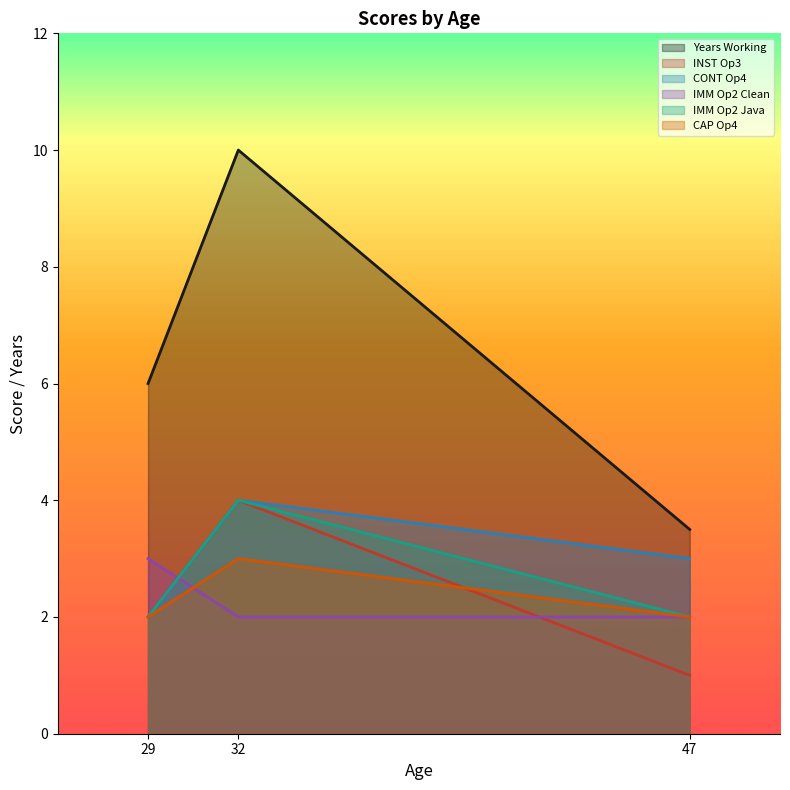

Reading left to right, list all the values displayed in this chart.

Years Working: 29=6.0	32=10.0	47=3.5
INST Op3: 29=2.0	32=4.0	47=1.0
CONT Op4: 29=2.0	32=4.0	47=3.0
IMM Op2 Clean: 29=3.0	32=2.0	47=2.0
IMM Op2 Java: 29=2.0	32=4.0	47=2.0
CAP Op4: 29=2.0	32=3.0	47=2.0